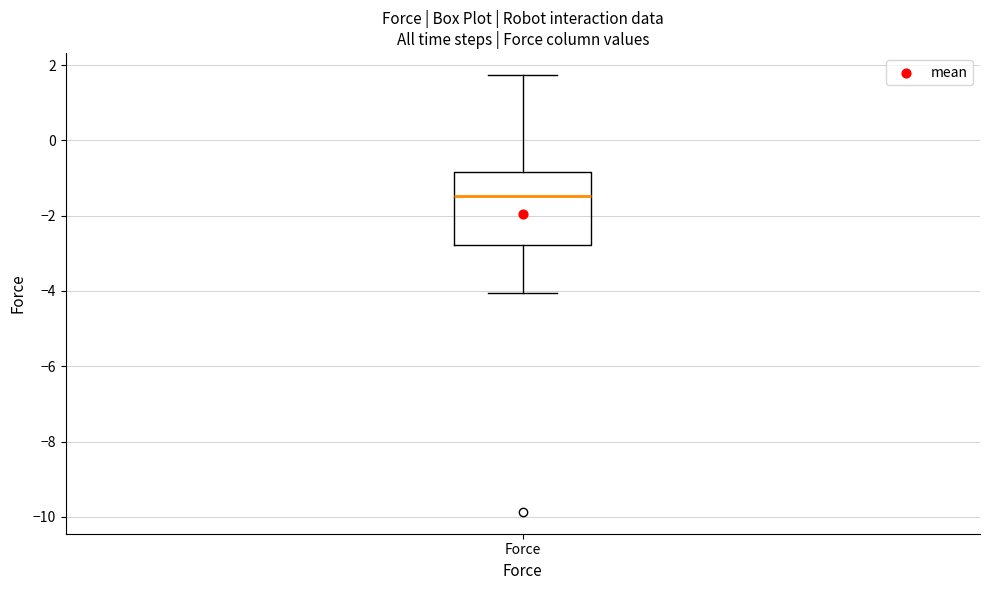

Transcribe this box plot: give where the median line is, the range the box spans, and where the two whiskers end, as read against the y-axis. The values are not printed on the chart, so give them approximately, as read against the axis.

median -1.4, box -2.8 to -0.8, whiskers -4.0 to 1.8